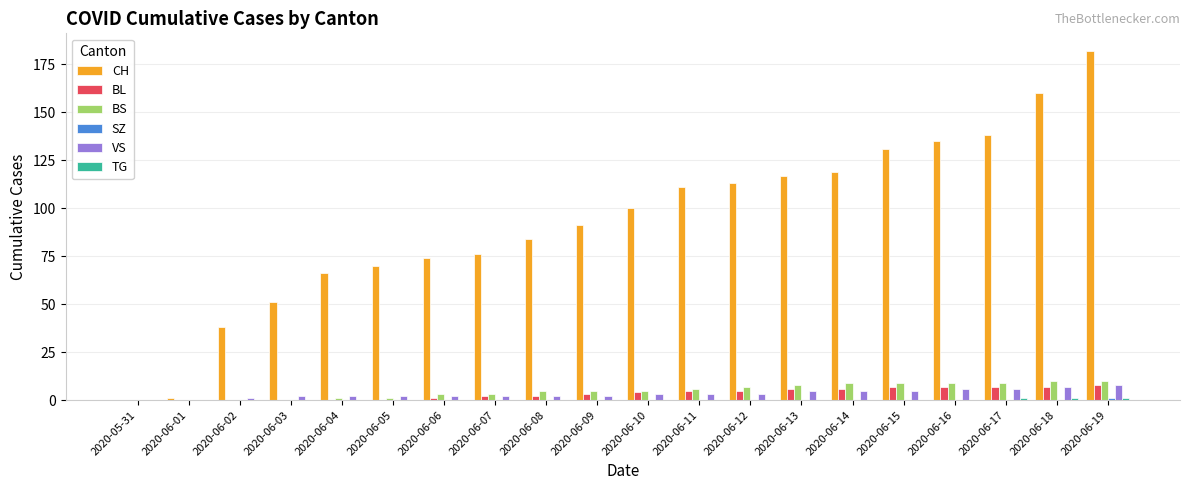

Count the number of categories in the chart.

20